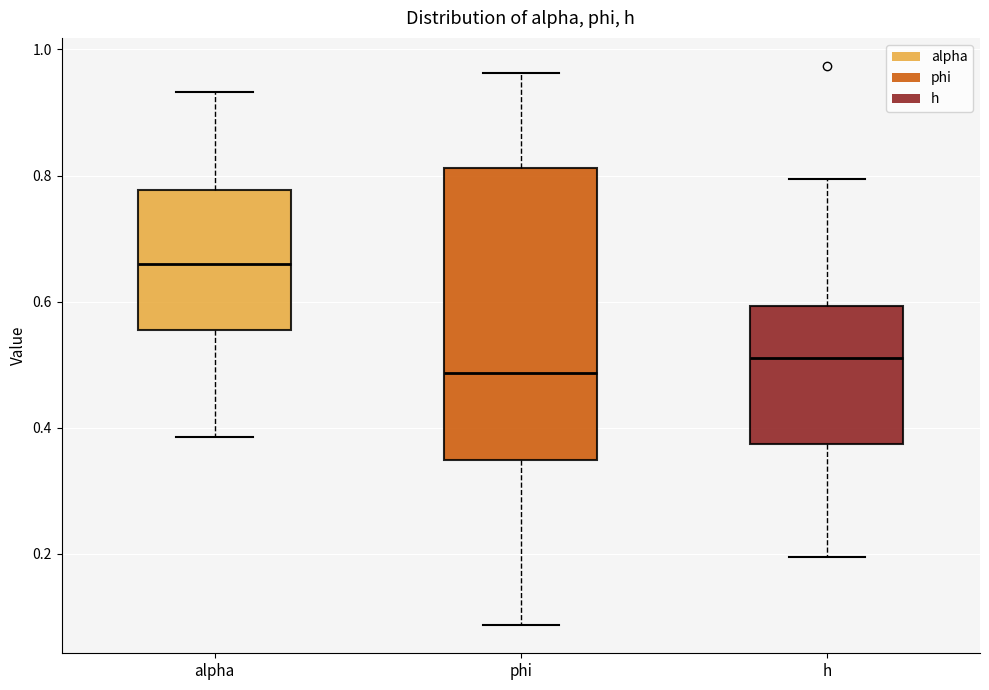

Reading left to right, transcribe this box plot: for each box, give where its median line is, the range the box spans, and where its two whiskers end, as read against the y-axis. The values are not printed on the chart, so give them approximately, as read against the axis.

alpha: median 0.66, box 0.56 to 0.78, whiskers 0.38 to 0.94
phi: median 0.48, box 0.34 to 0.82, whiskers 0.08 to 0.96
h: median 0.52, box 0.38 to 0.60, whiskers 0.20 to 0.80